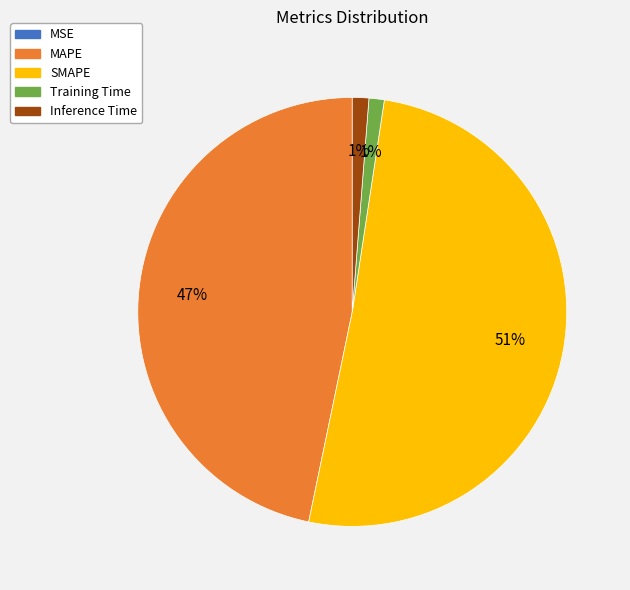

Do Training Time and Inference Time together represent more than half of the pie?

No